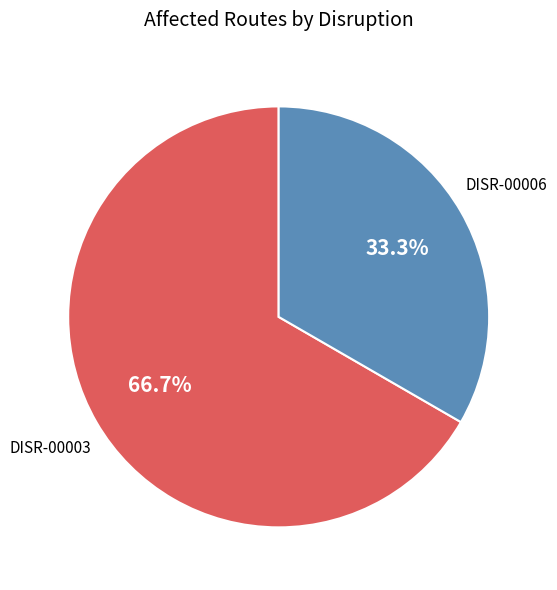

True or false: DISR-00006 accounts for 33% of the total.

True